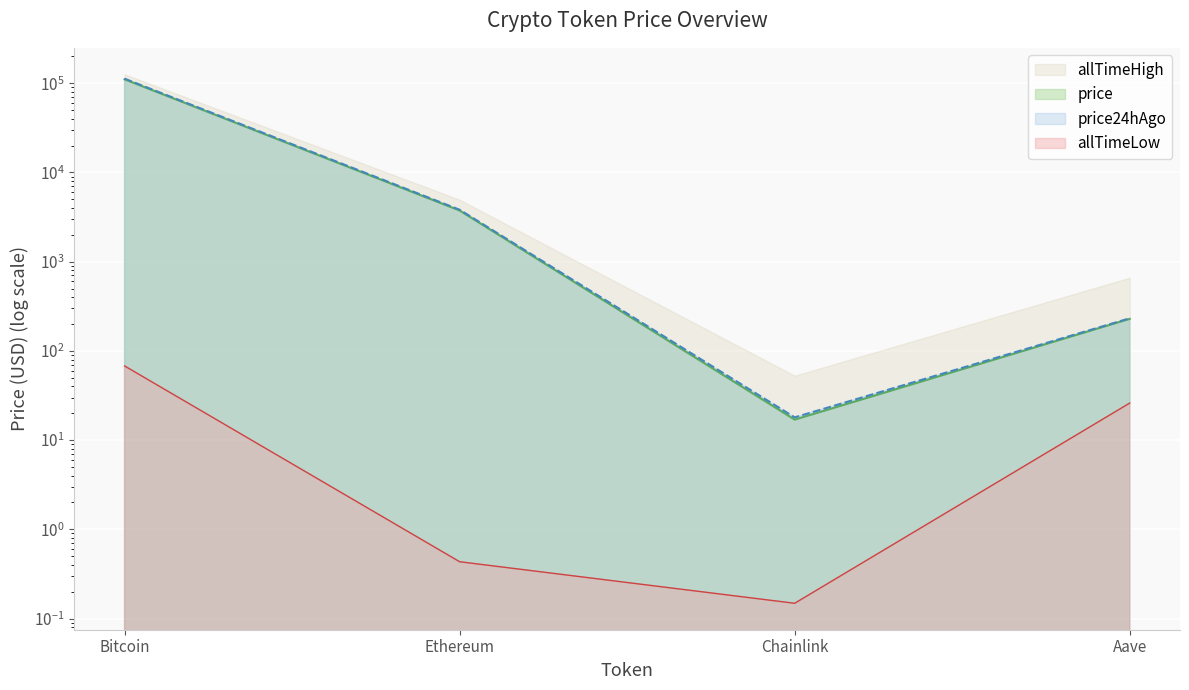

Which series has the largest range (max minus min)?

price24hAgo